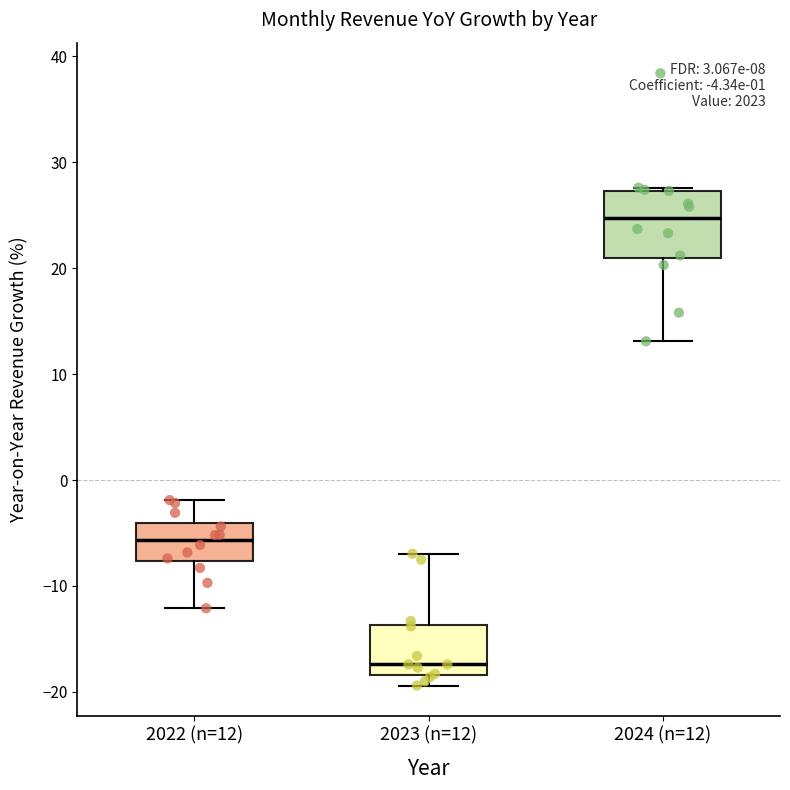

Which box's median line is the highest?

2024 (n=12)